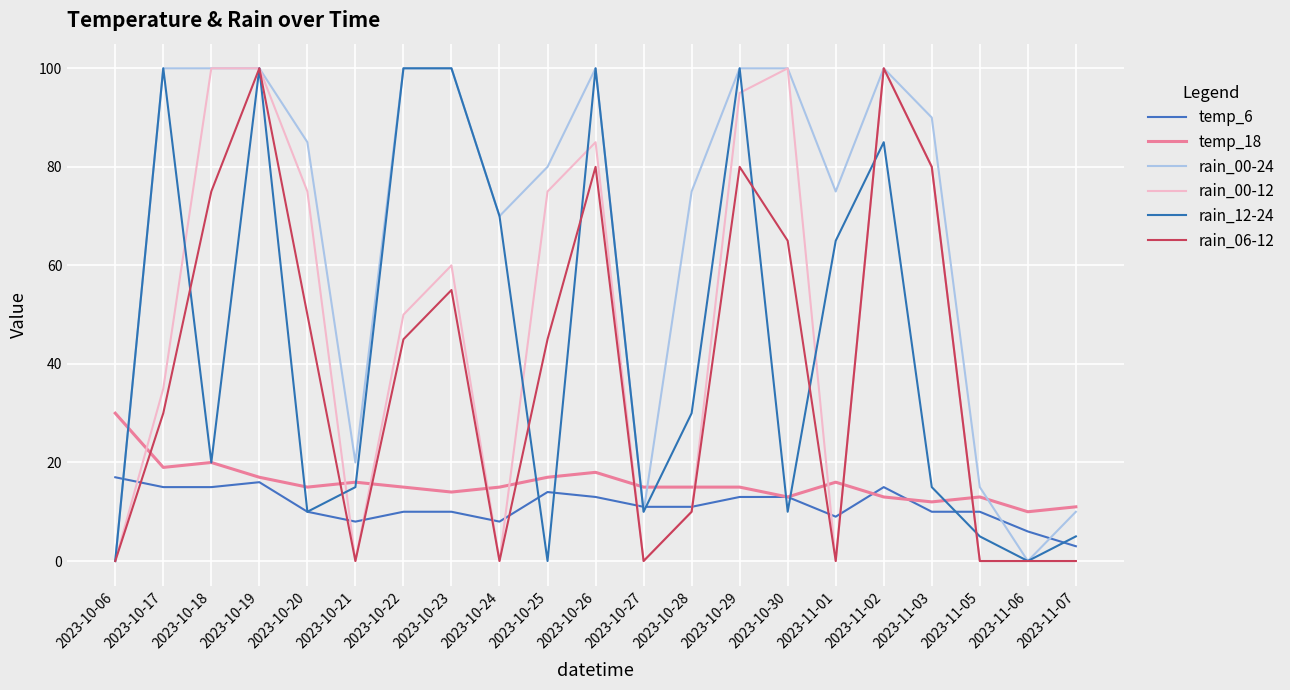

Is it true that temp_6 equals 10 at 2023-11-05?

True